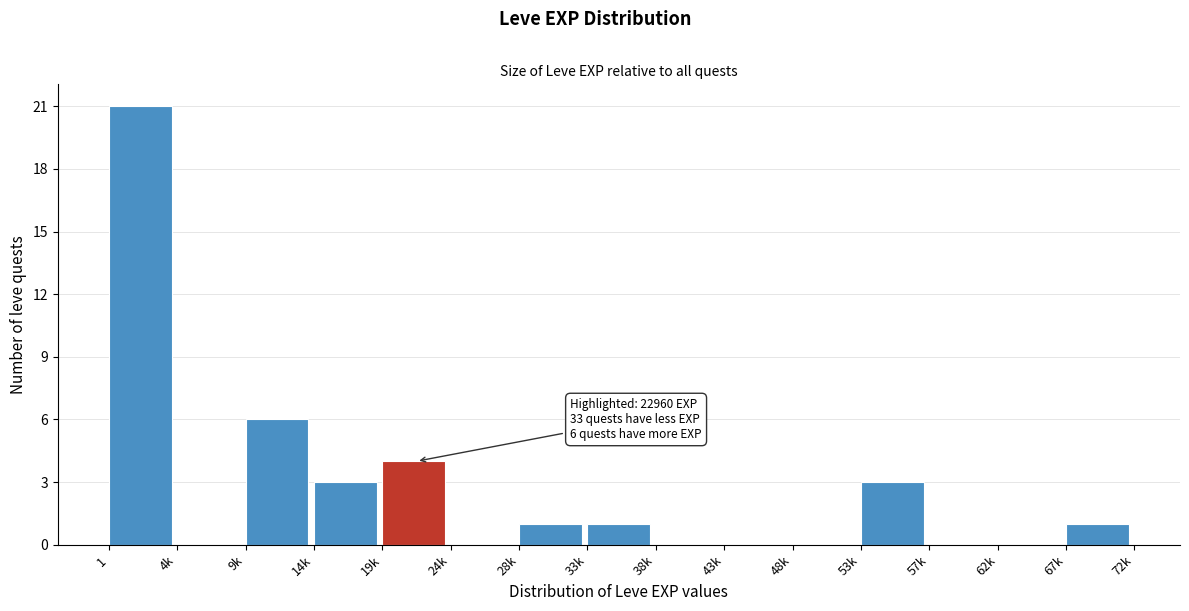

Reading left to right, list all the values displayed in this chart.

1=21	4k=0	9k=6	14k=3	19k=4	24k=0	28k=1	33k=1	38k=0	43k=0	48k=0	53k=3	57k=0	62k=0	67k=1